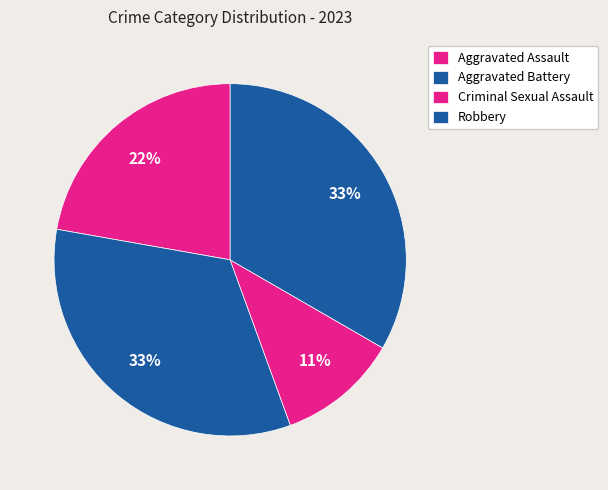

What percentage is the Criminal Sexual Assault slice, to the nearest percent?

11%